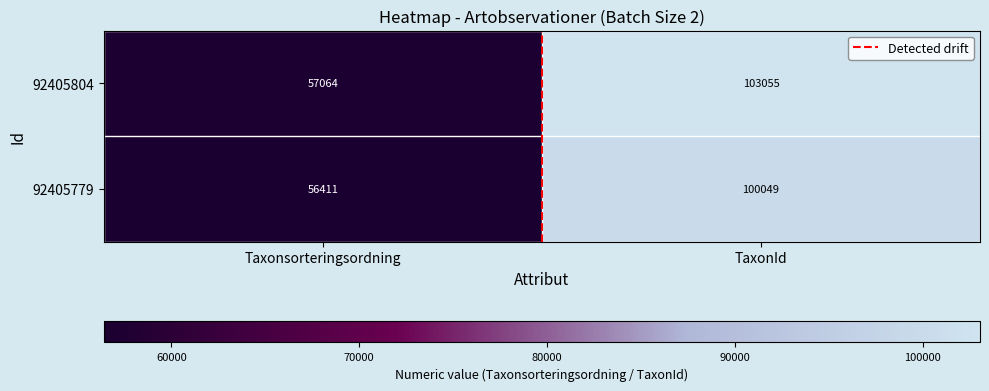

The 92405804 series shows 57064 at Taxonsorteringsordning. True or false?

True